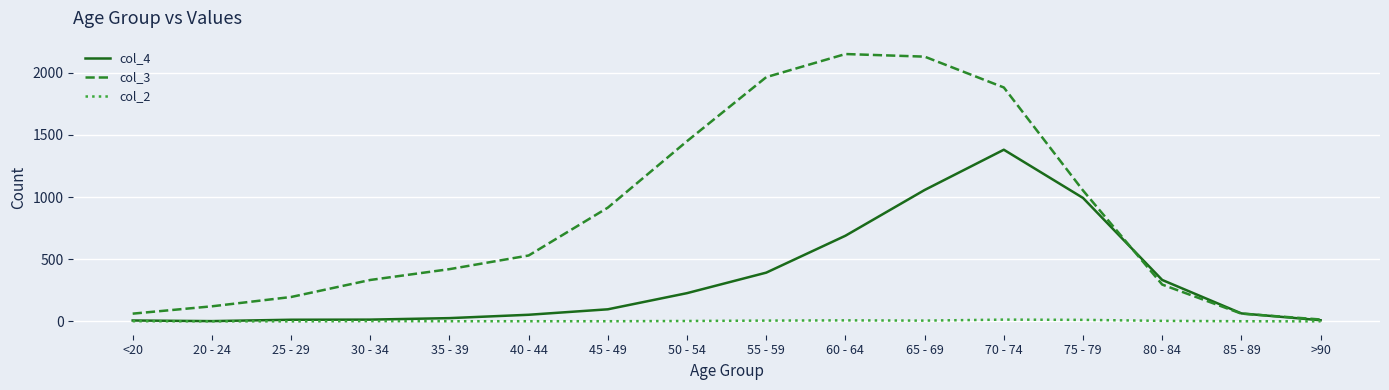

What are all the series names shown in the legend?

col_4, col_3, col_2